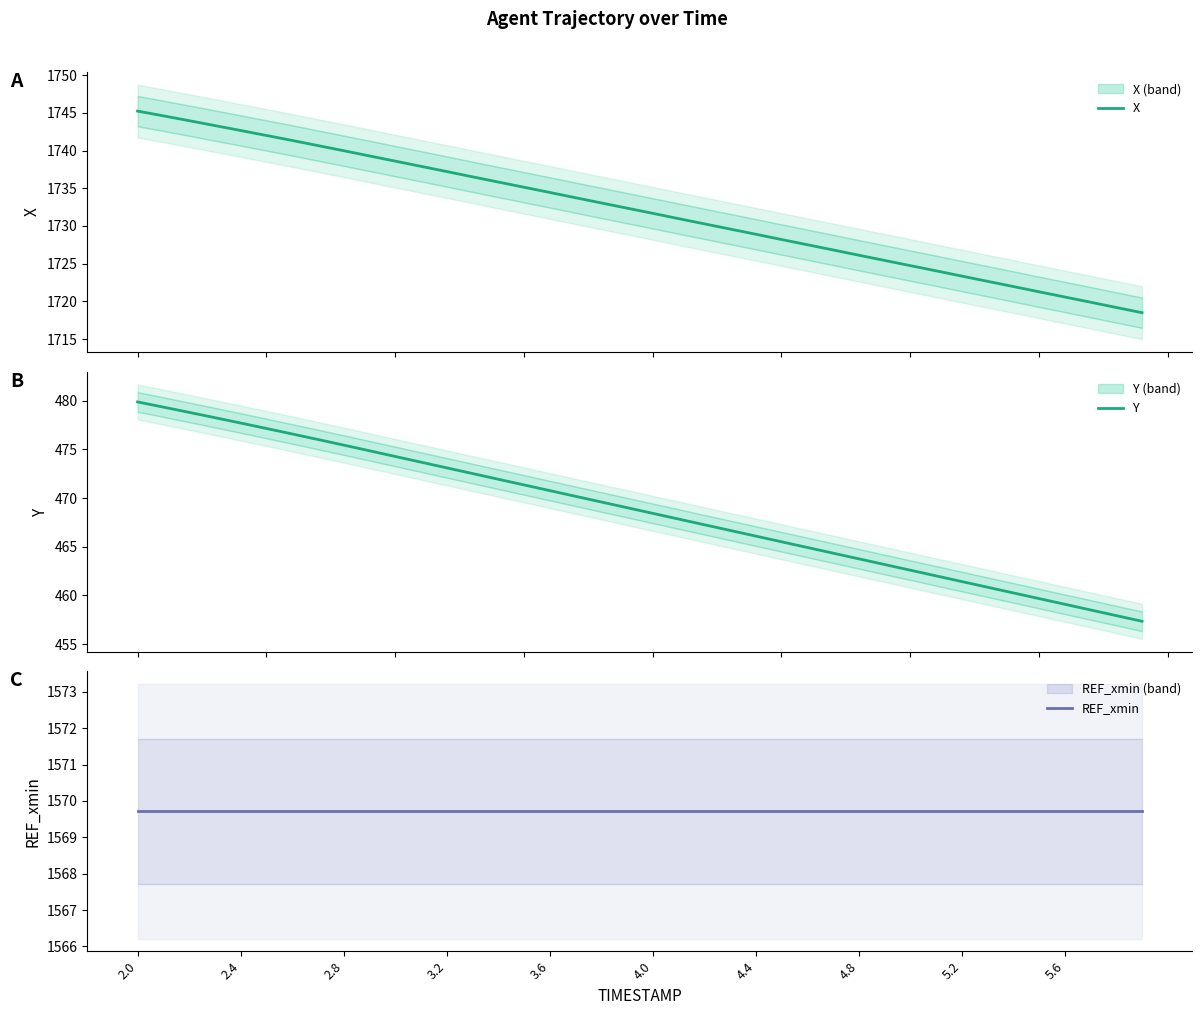

Reading left to right, what are all the values shown in this chart?

X: 1745.2	1744.6	1744.0	1743.3	1742.7	1742.0	1741.3	1740.7	1740.0	1739.3	1738.6	1737.9	1737.2	1736.5	1735.8	1735.1	1734.5	1733.8	1733.1	1732.4	1731.7	1731.0	1730.3	1729.6	1728.9	1728.2	1727.5	1726.8	1726.1	1725.4	1724.8	1724.1	1723.4	1722.7	1722.0	1721.3	1720.6	1719.9	1719.2	1718.5
Y: 479.9	479.3	478.8	478.3	477.7	477.1	476.6	476.0	475.4	474.9	474.3	473.7	473.1	472.5	471.9	471.3	470.8	470.2	469.6	469.0	468.4	467.8	467.3	466.7	466.1	465.5	464.9	464.3	463.8	463.2	462.6	462.0	461.4	460.8	460.3	459.7	459.1	458.5	457.9	457.3
REF_xmin: 1569.7	1569.7	1569.7	1569.7	1569.7	1569.7	1569.7	1569.7	1569.7	1569.7	1569.7	1569.7	1569.7	1569.7	1569.7	1569.7	1569.7	1569.7	1569.7	1569.7	1569.7	1569.7	1569.7	1569.7	1569.7	1569.7	1569.7	1569.7	1569.7	1569.7	1569.7	1569.7	1569.7	1569.7	1569.7	1569.7	1569.7	1569.7	1569.7	1569.7